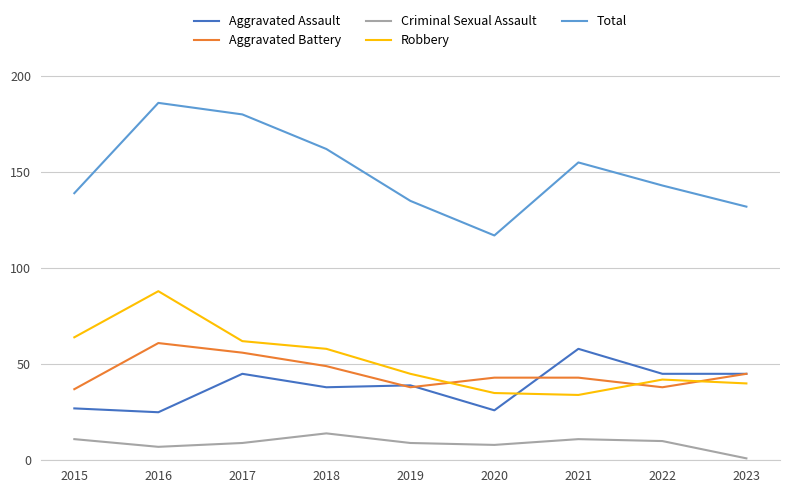

Which series changed the most between 2015 and 2018?

Total